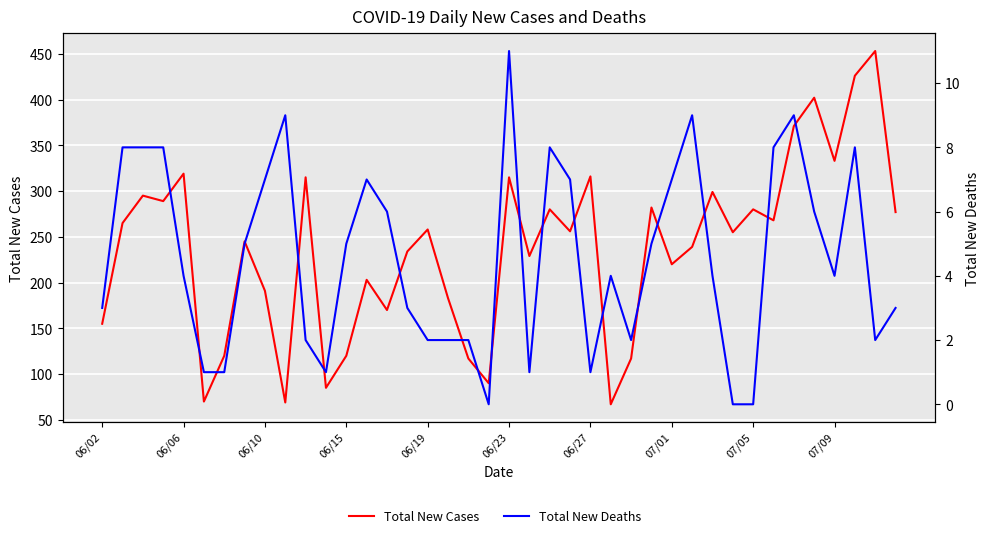

True or false: Total New Cases has a value of 234 at 15.

True